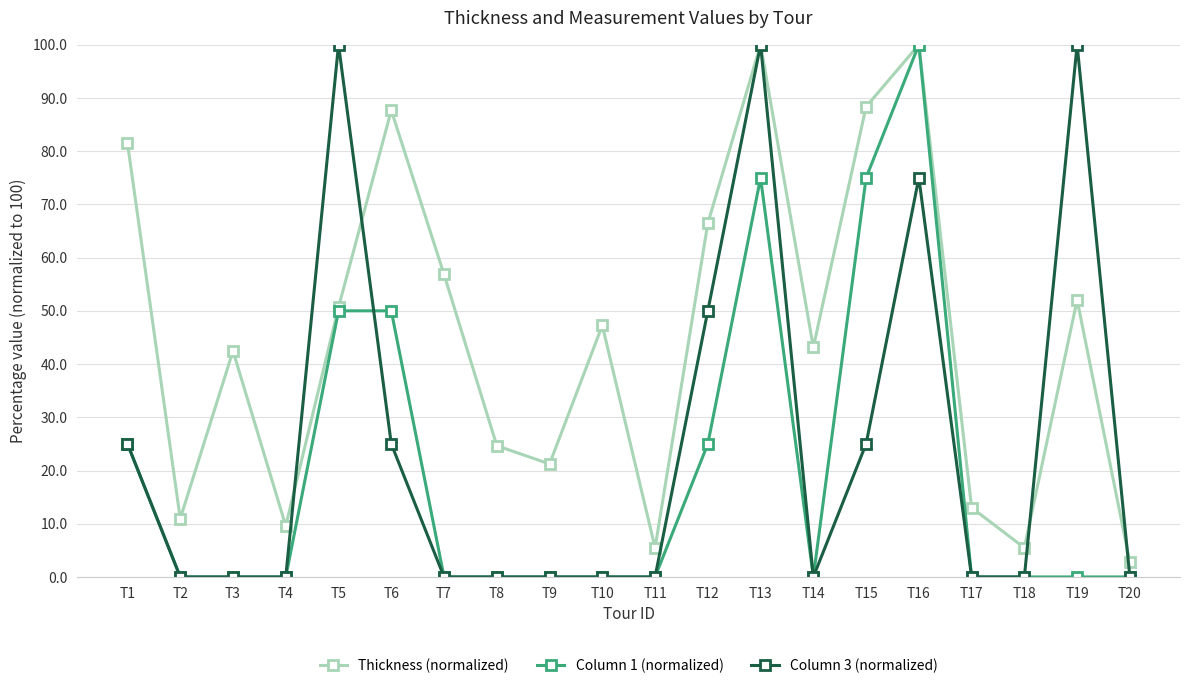

Is the value of Column 1 (normalized) at T4 greater than the value of Column 3 (normalized) at T1?

No